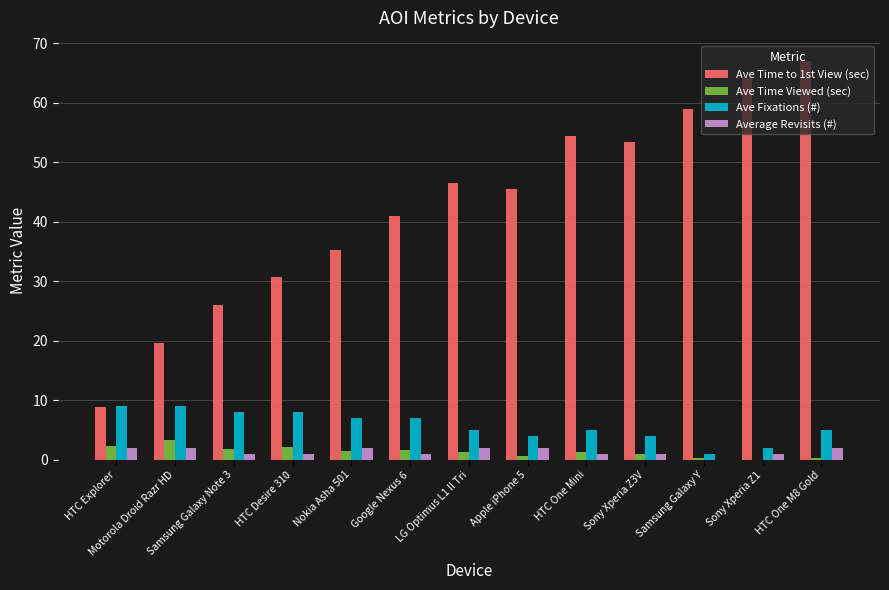

Which series has the widest spread of values?

Ave Time to 1st View (sec)